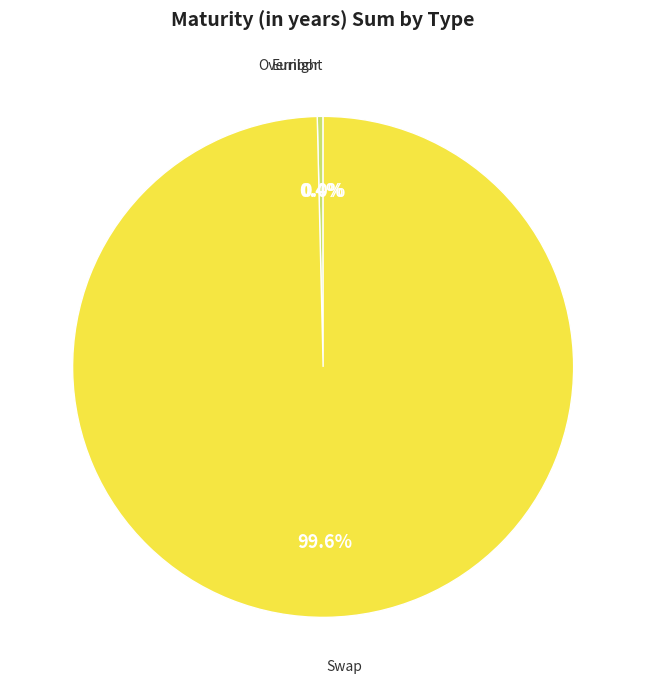

Is there any slice that represents more than half of the pie?

Yes